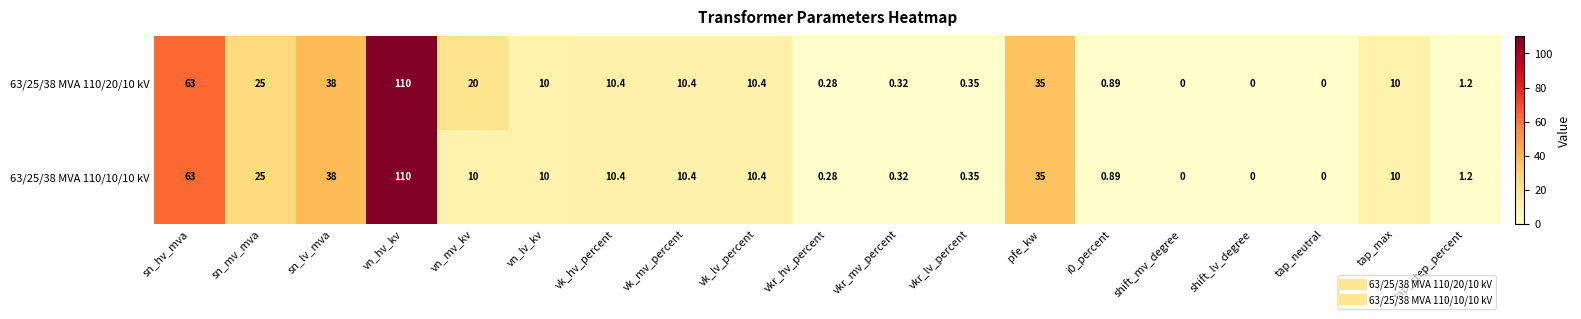

At which category is the sum across all series the highest?

vn_hv_kv